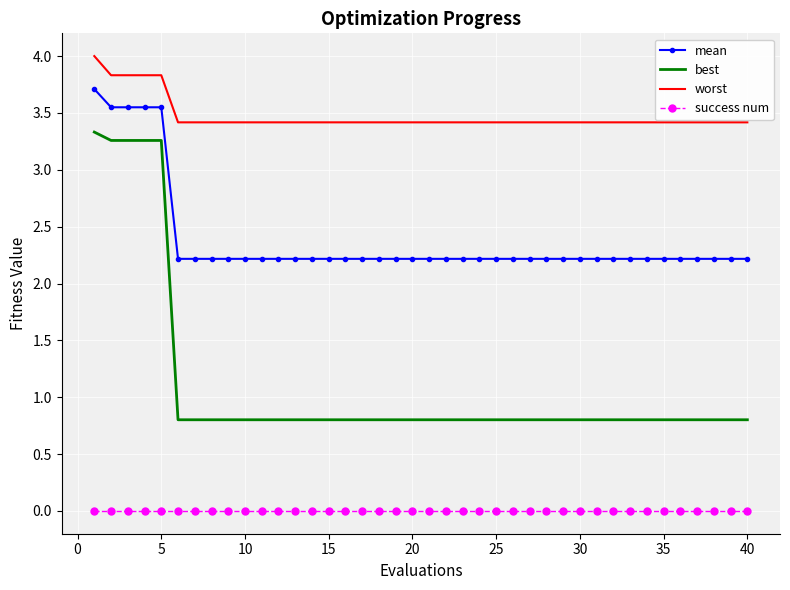

What is the maximum value shown in the chart?

4.0